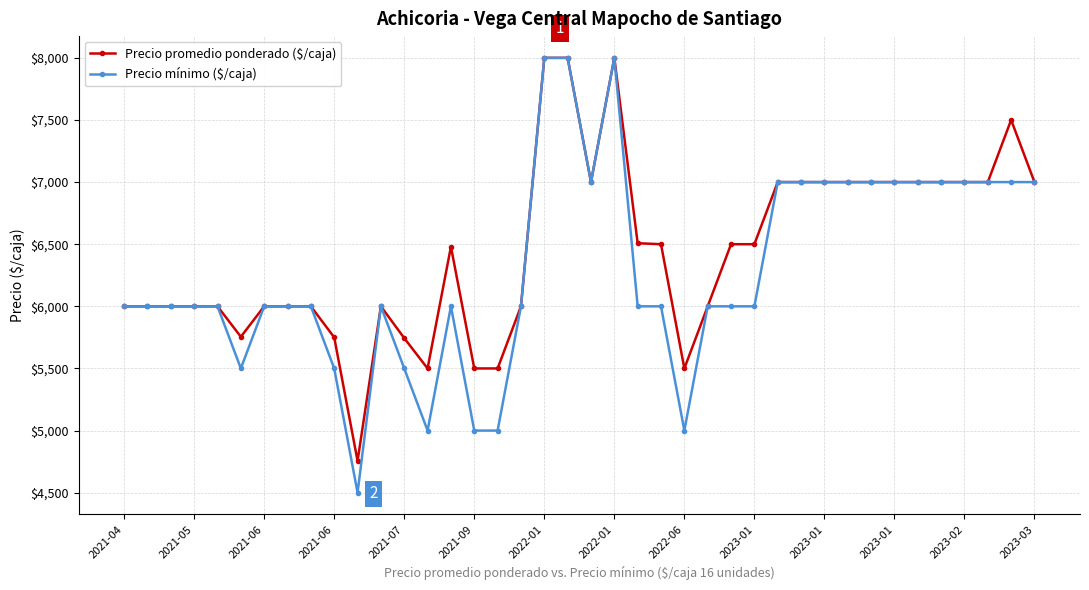

What is the value of the Precio promedio ponderado ($/caja) point at the 21st from the left?

7000